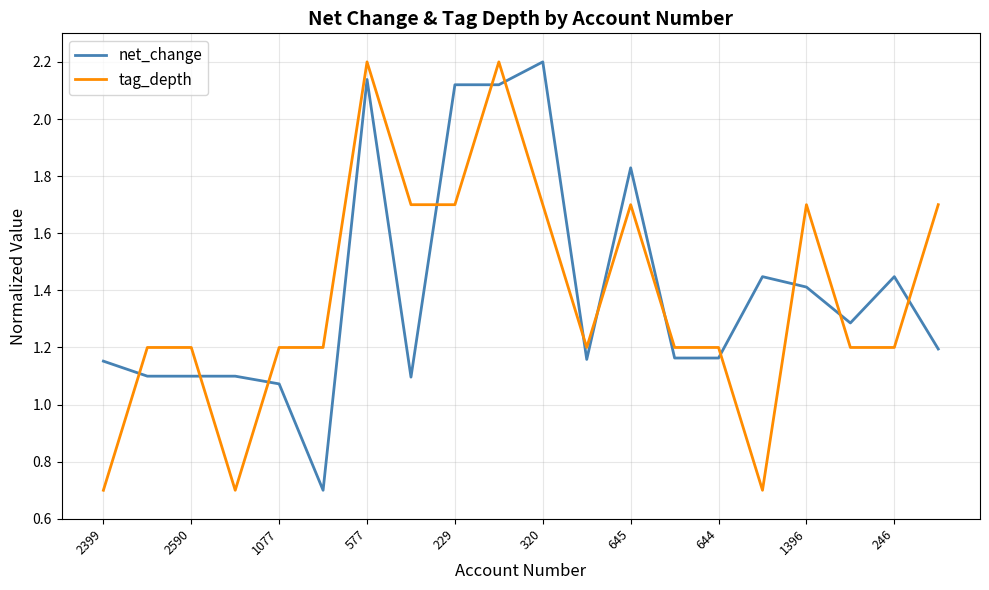

What is the lowest value of the net_change series?

0.7